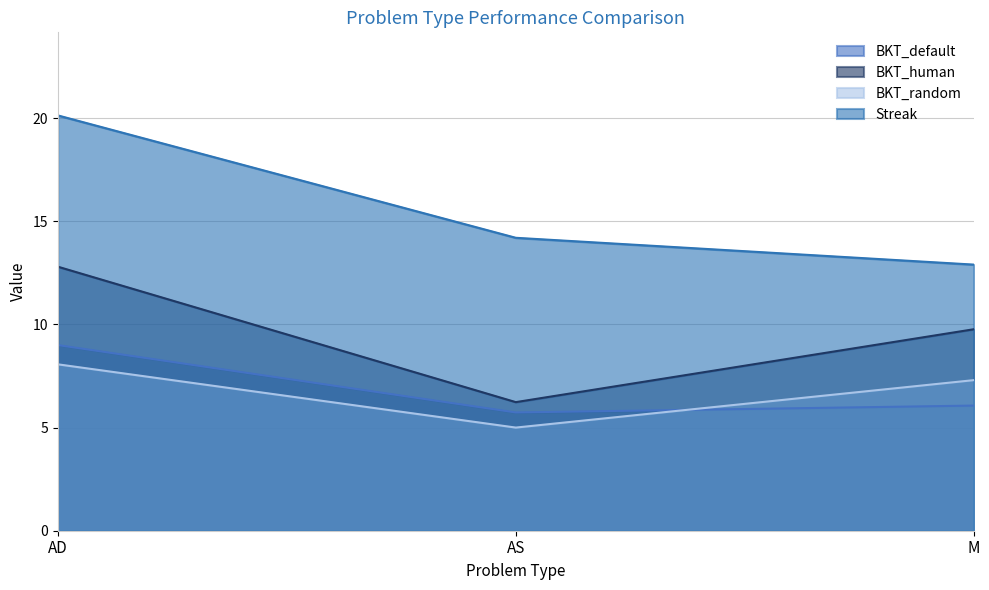

Which series has the largest range (max minus min)?

Streak